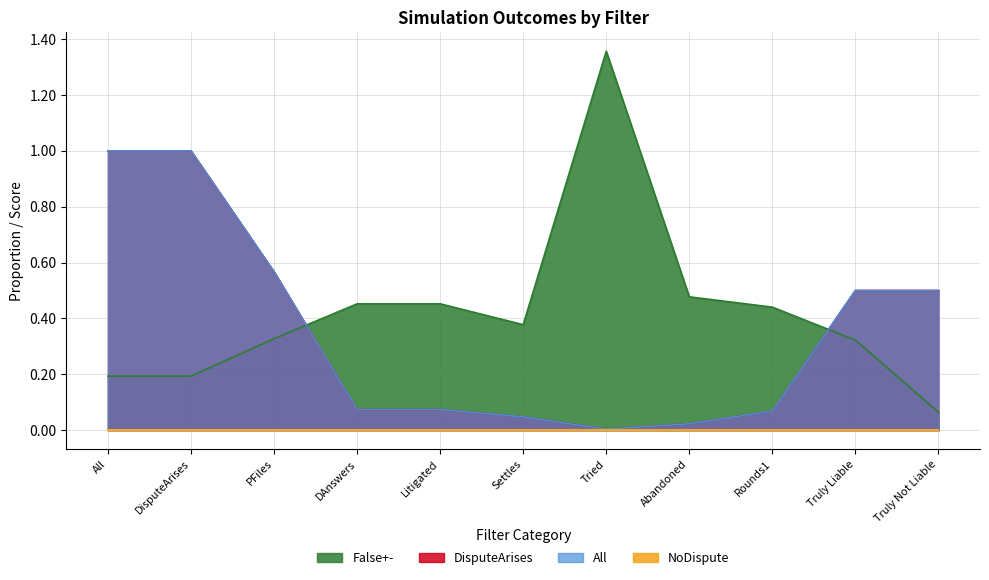

At which category is the sum across all series the highest?

All